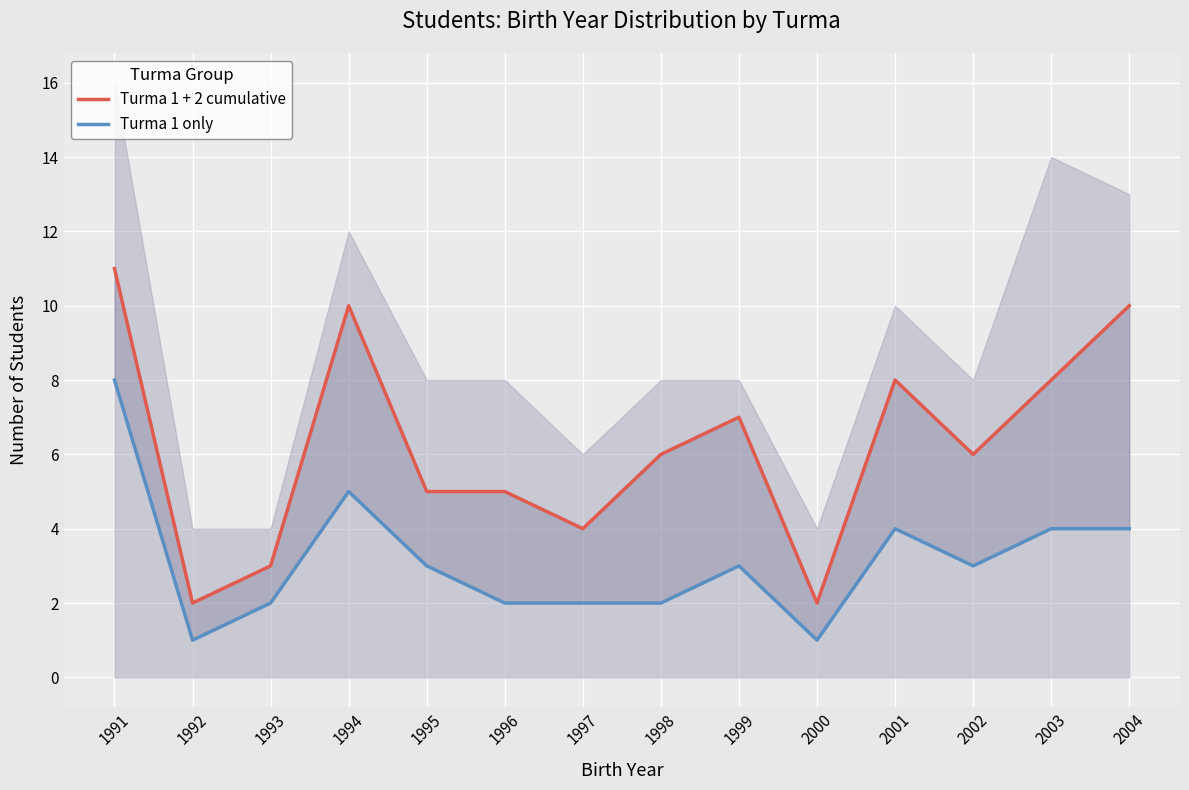

At 2000, list the series in order from largest to smallest.

Turma 1 + 2 cumulative, Turma 1 only